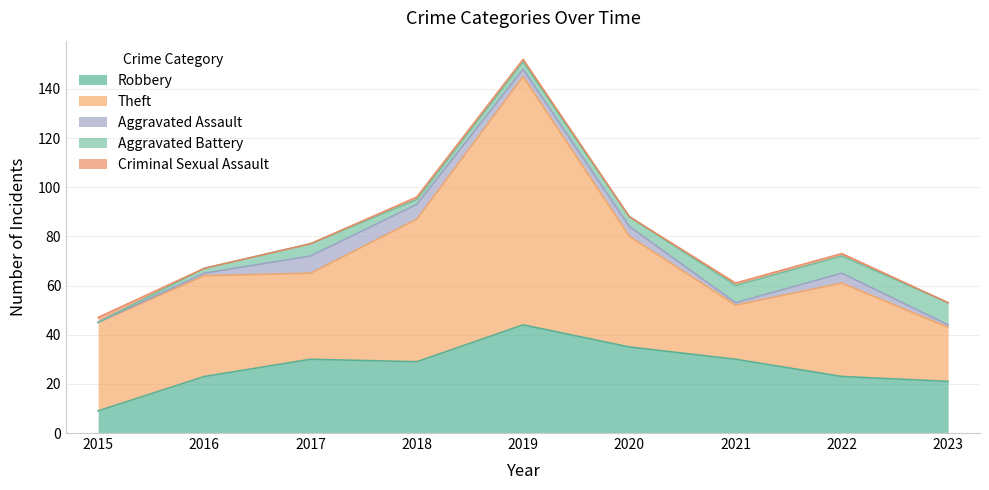

Where is Criminal Sexual Assault nearest to the value 1?

2018